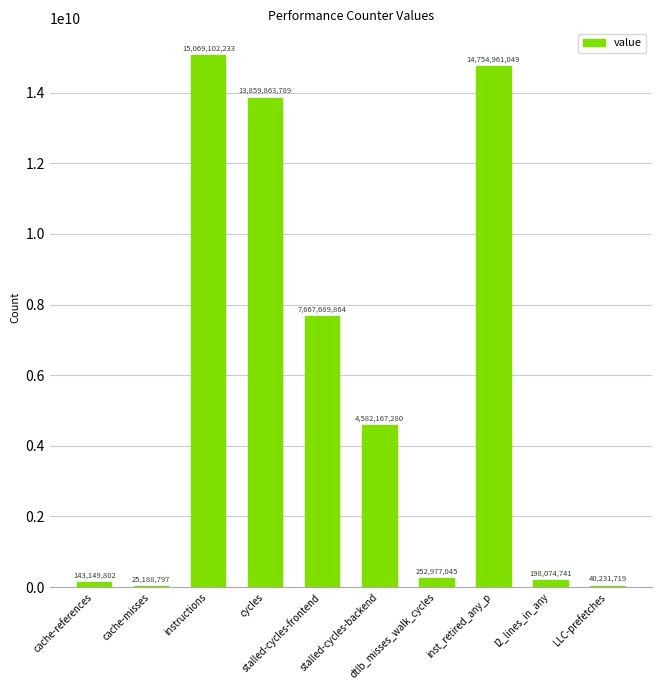

What is the sum of all values?

56593406319